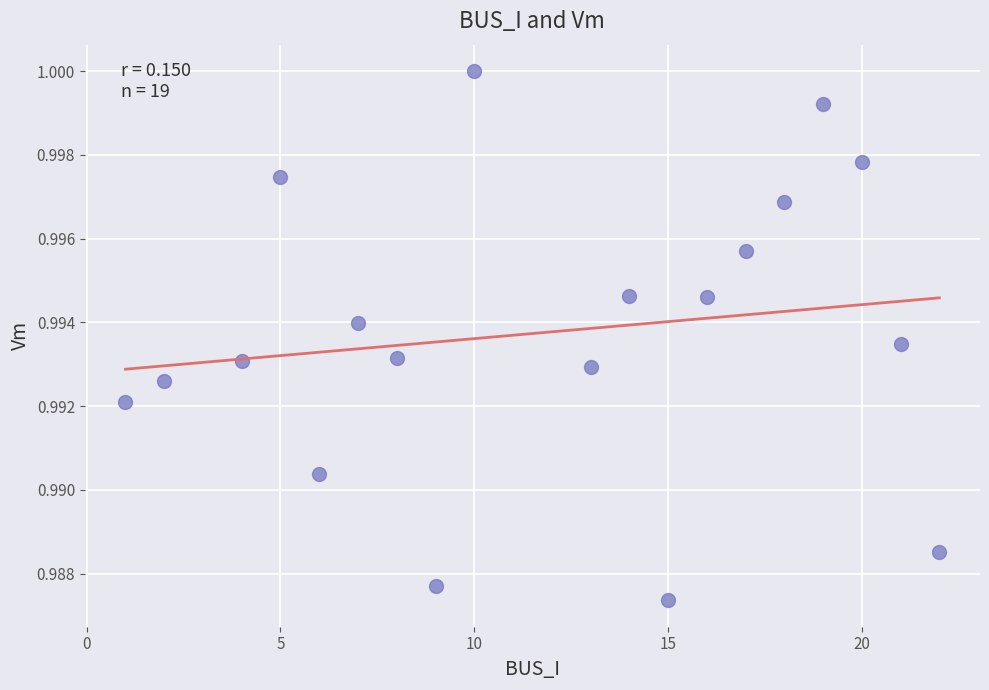

What is the range of X values (max minus min)?

21.0